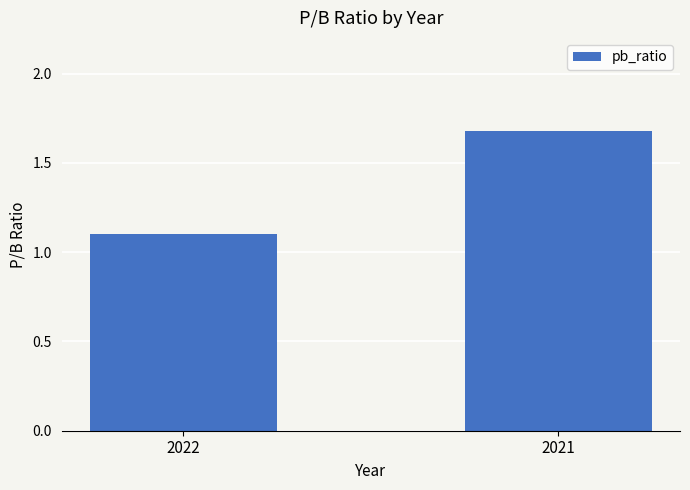

List the labels in order of value, smallest first.

2022, 2021